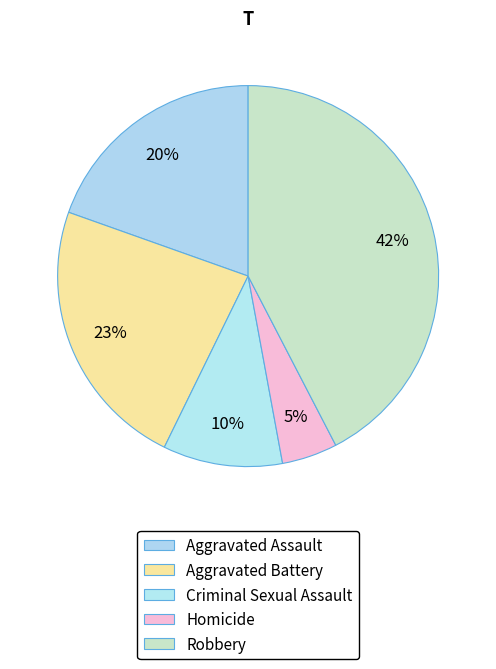

Rank the categories by value from lowest to highest.

Homicide, Criminal Sexual Assault, Aggravated Assault, Aggravated Battery, Robbery